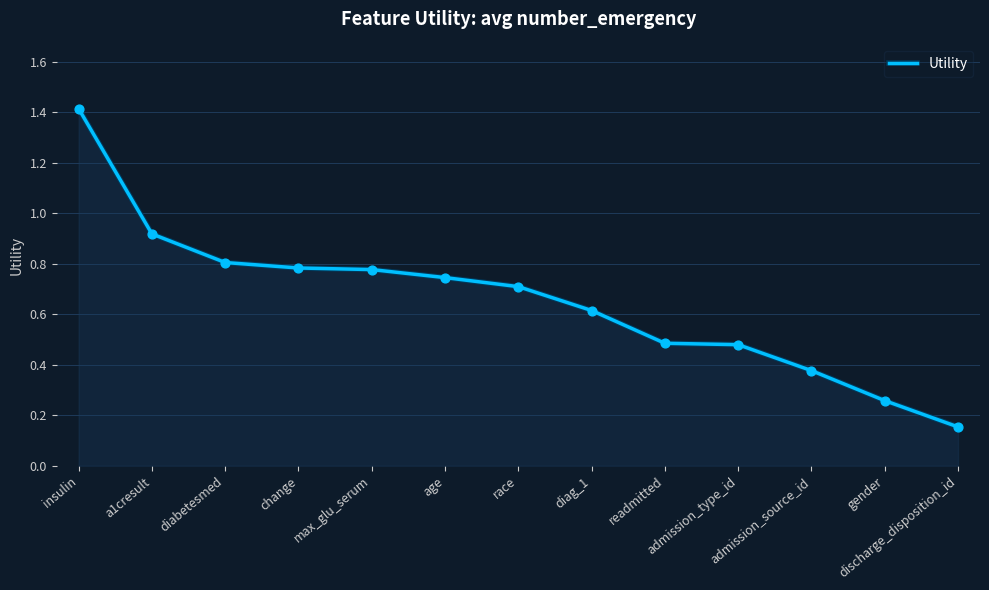

What is the change in value from change to diag_1?

-0.2